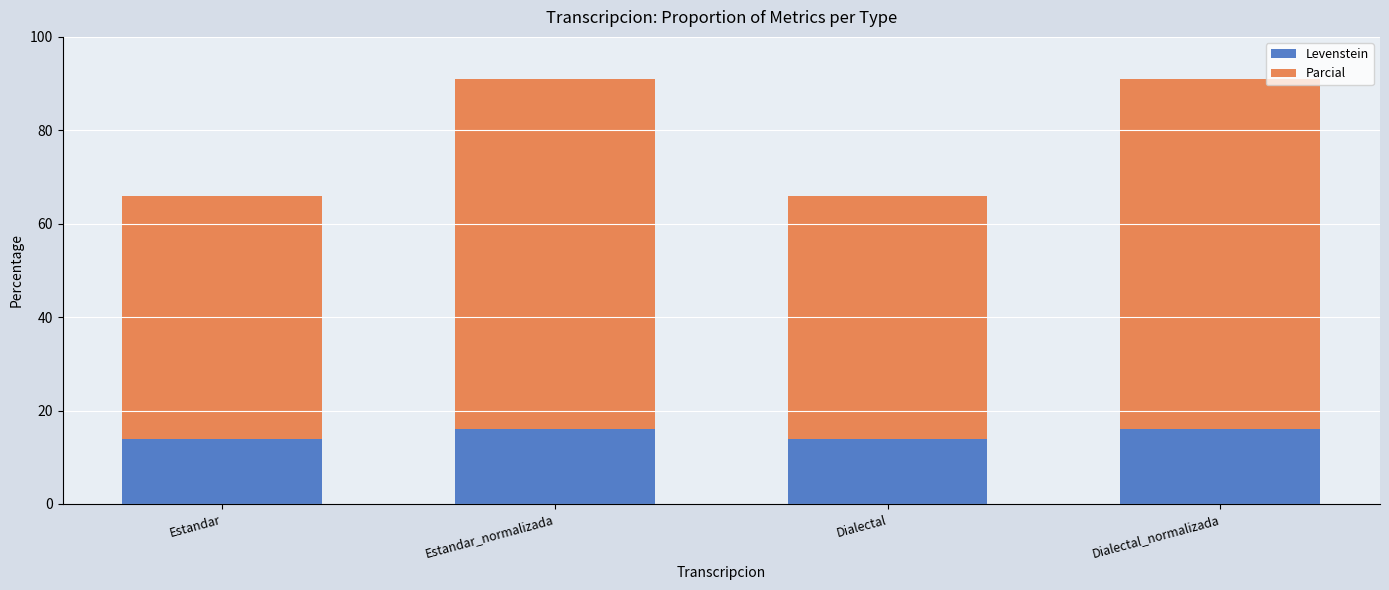

Reading right to left, what are the values for Levenstein?

16.0	13.8	16.0	13.8